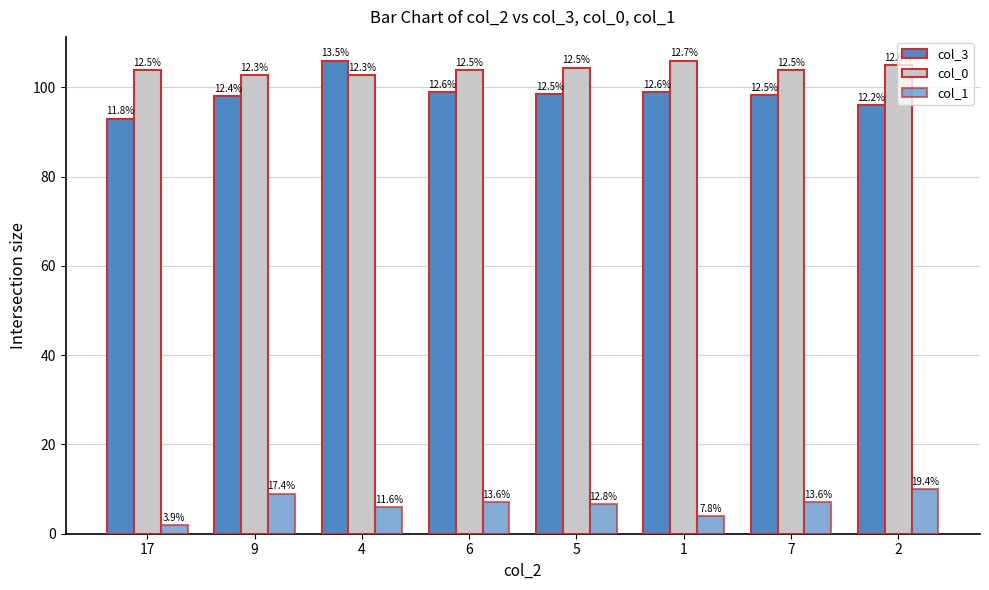

The value of col_0 at 7 is 103.8. True or false?

True